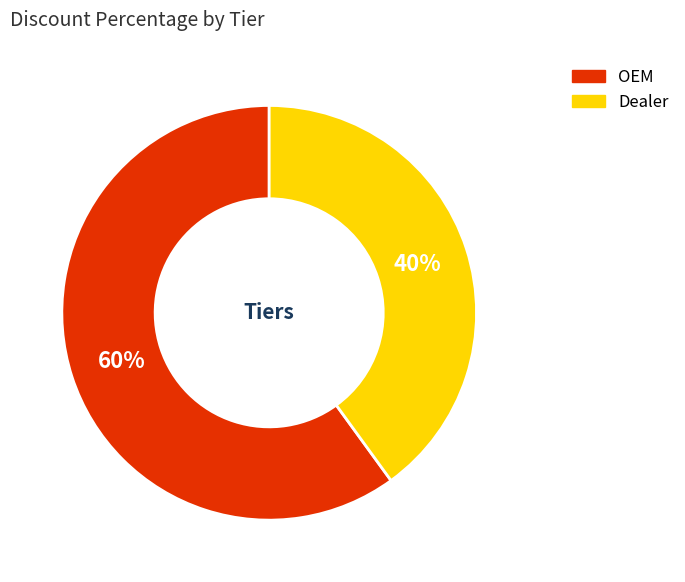

True or false: OEM accounts for 54% of the total.

False